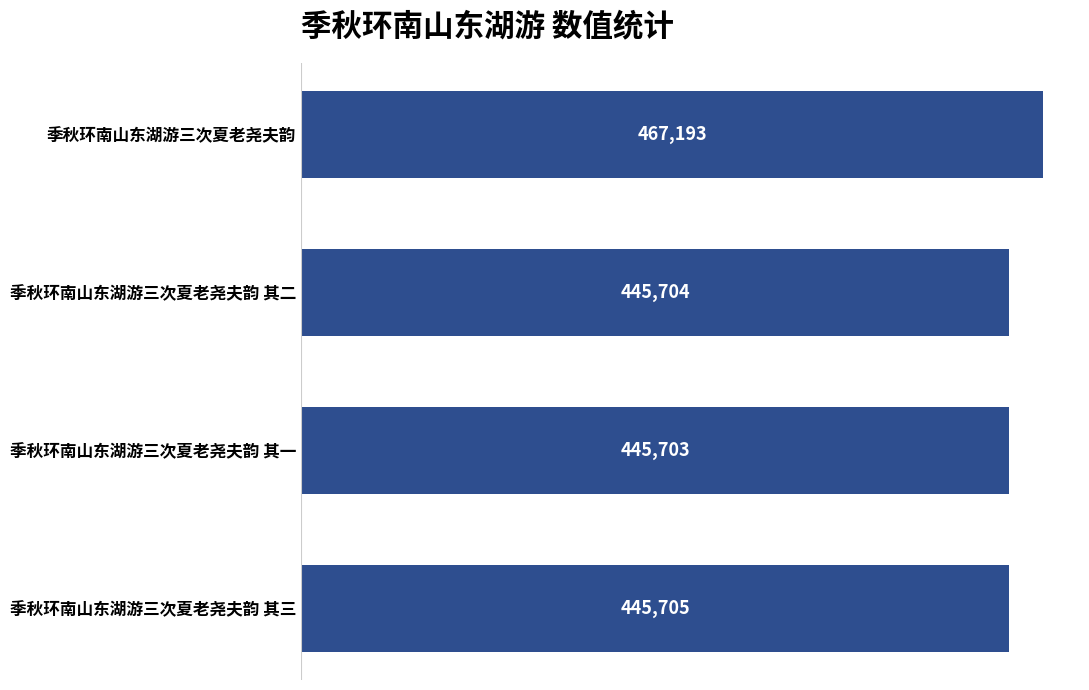

What is the label of the 1st bar from the bottom?

季秋环南山东湖游三次夏老尧夫韵 其三